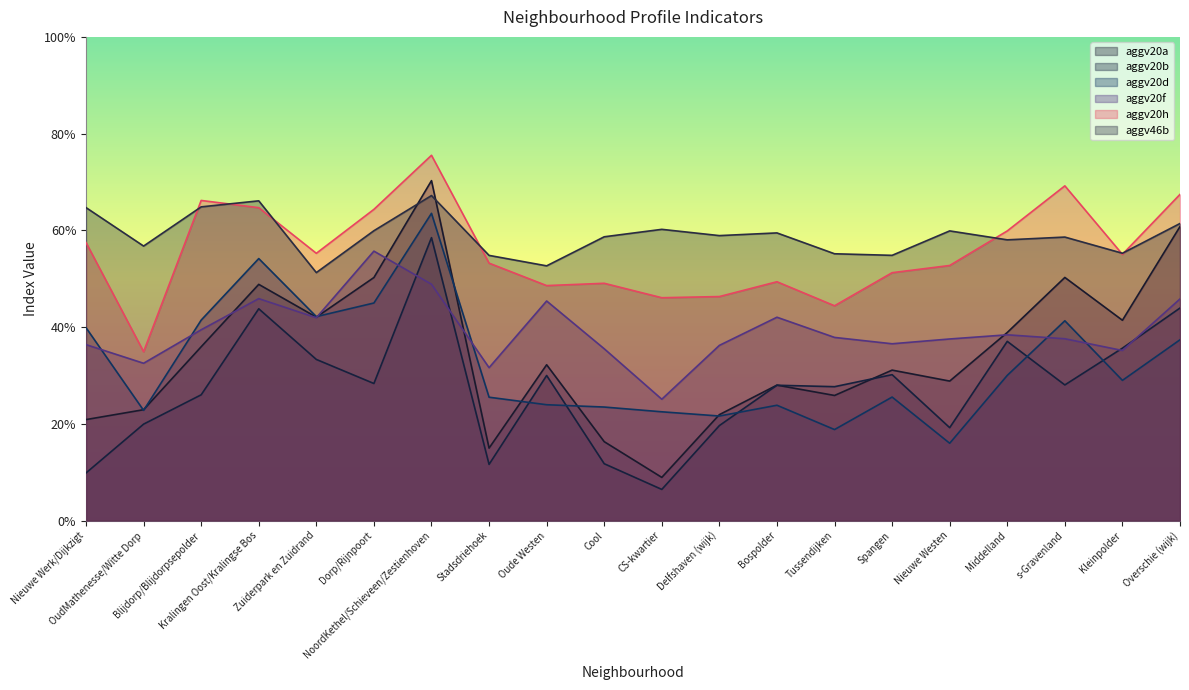

How many categories are shown in the chart?

20